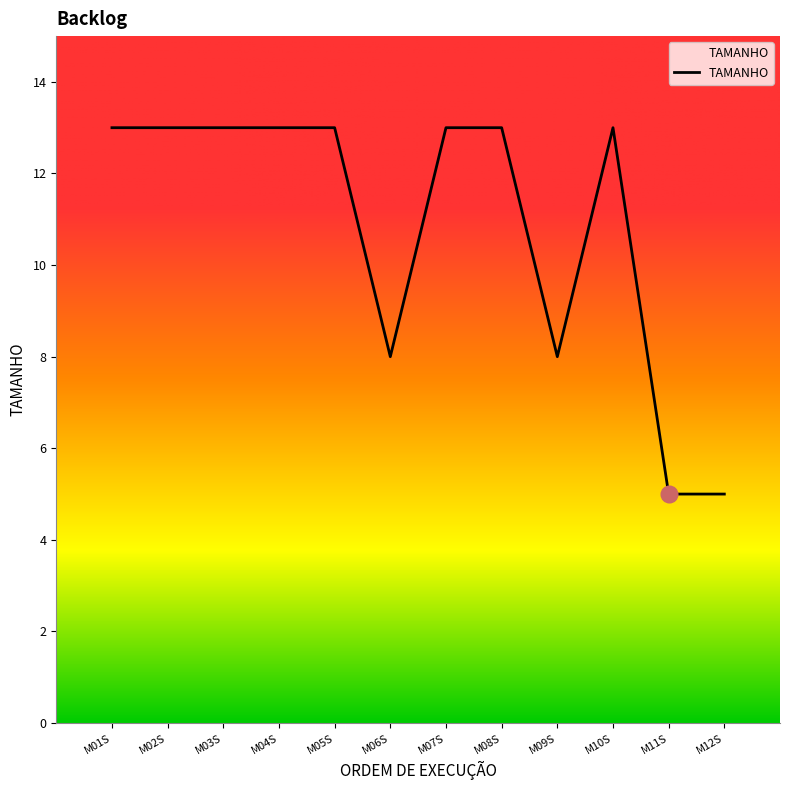

What position from the left is M07S?

7